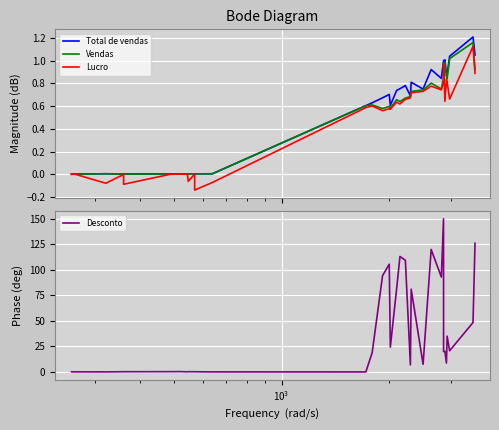

How many categories are shown in the chart?

35